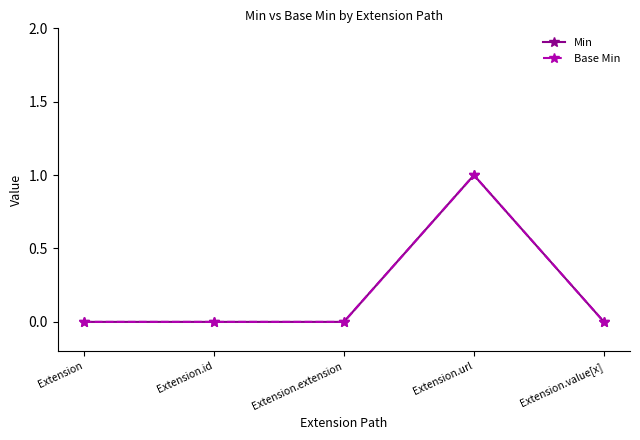

Where is Min nearest to the value 0?

Extension